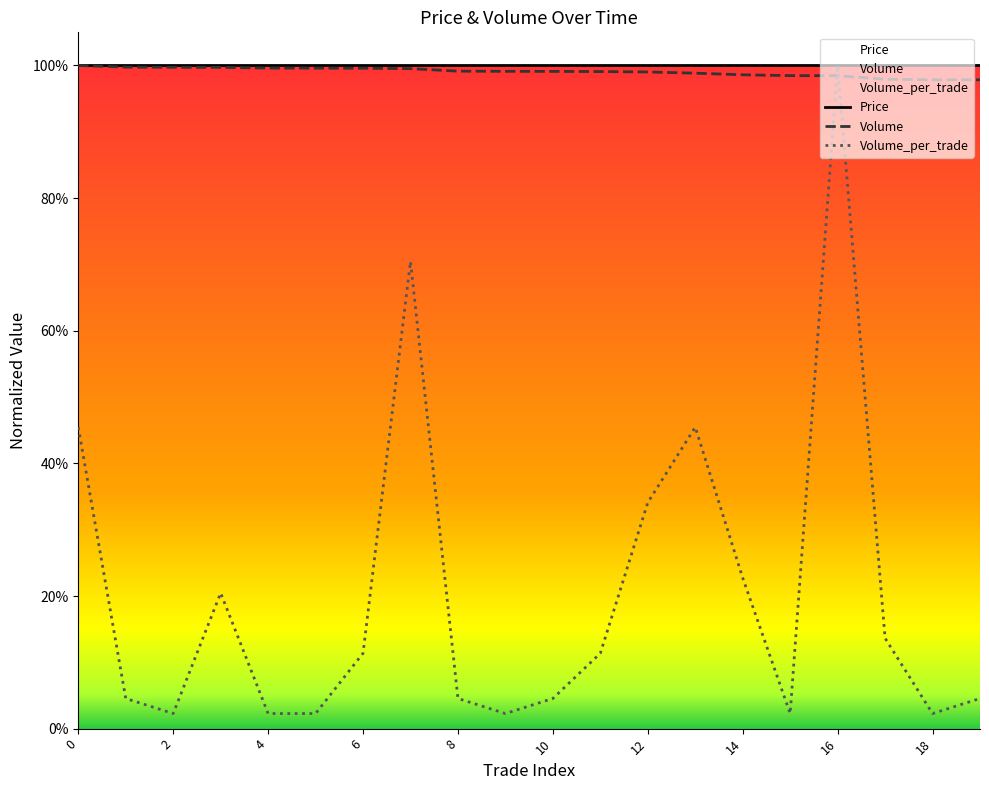

What is the difference between the highest and lowest values at 5?

1.0